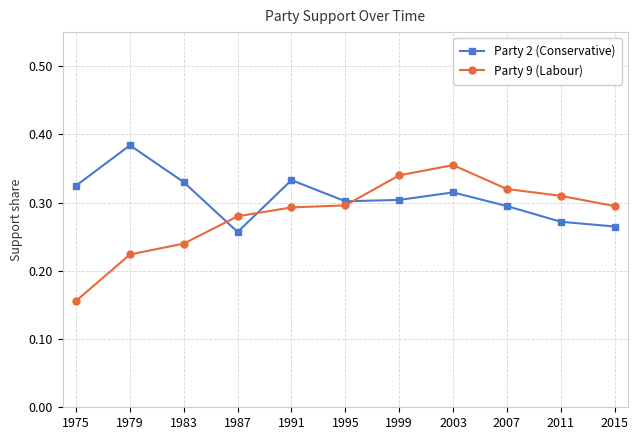

Is this an area chart (filled region under the line)?

No